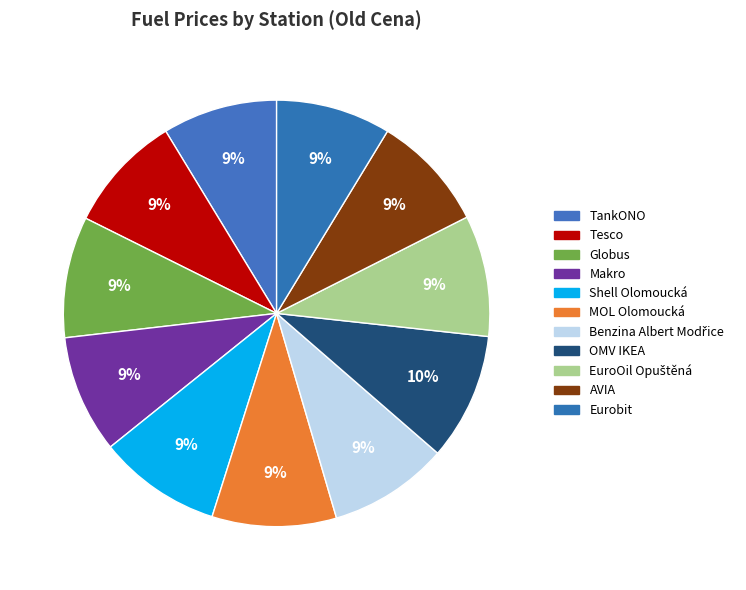

To the nearest percent, what percentage of the pie is Globus?

9%